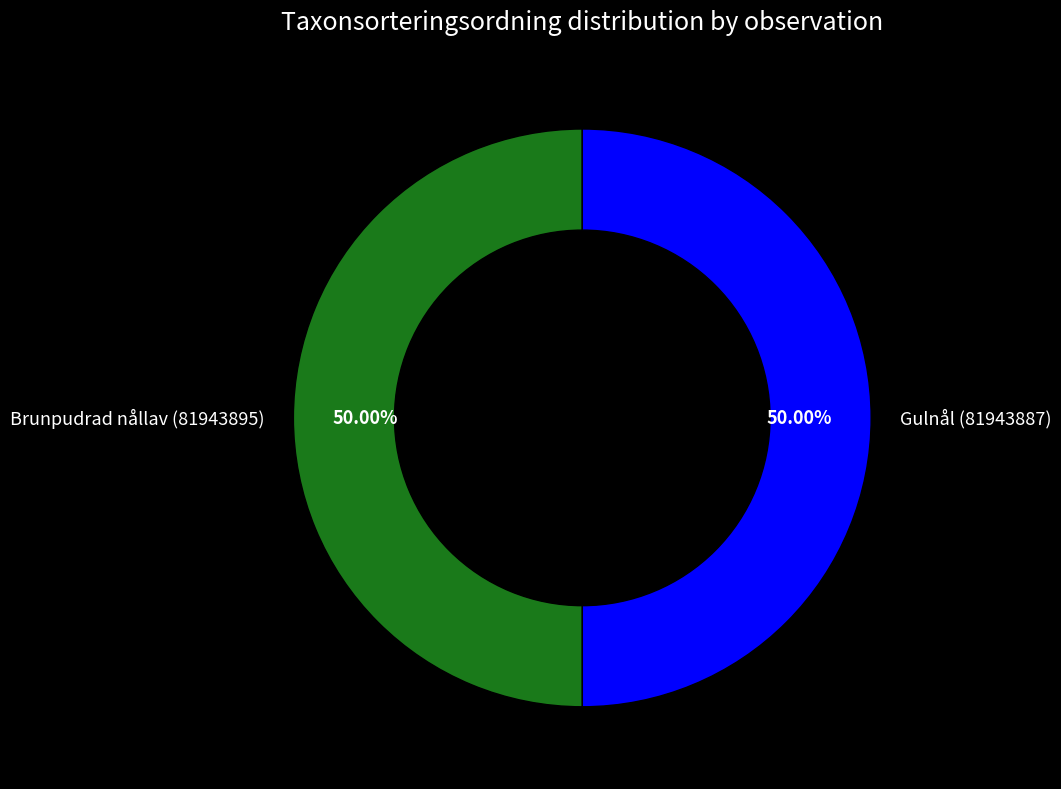

Do Brunpudrad nållav (81943895) and Gulnål (81943887) together represent more than half of the pie?

Yes